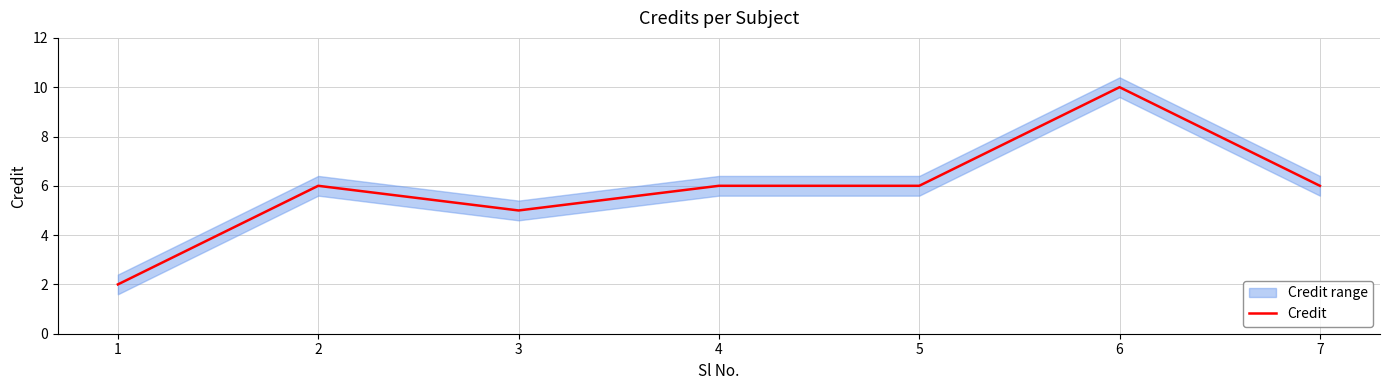

How many values exceed 6?

1